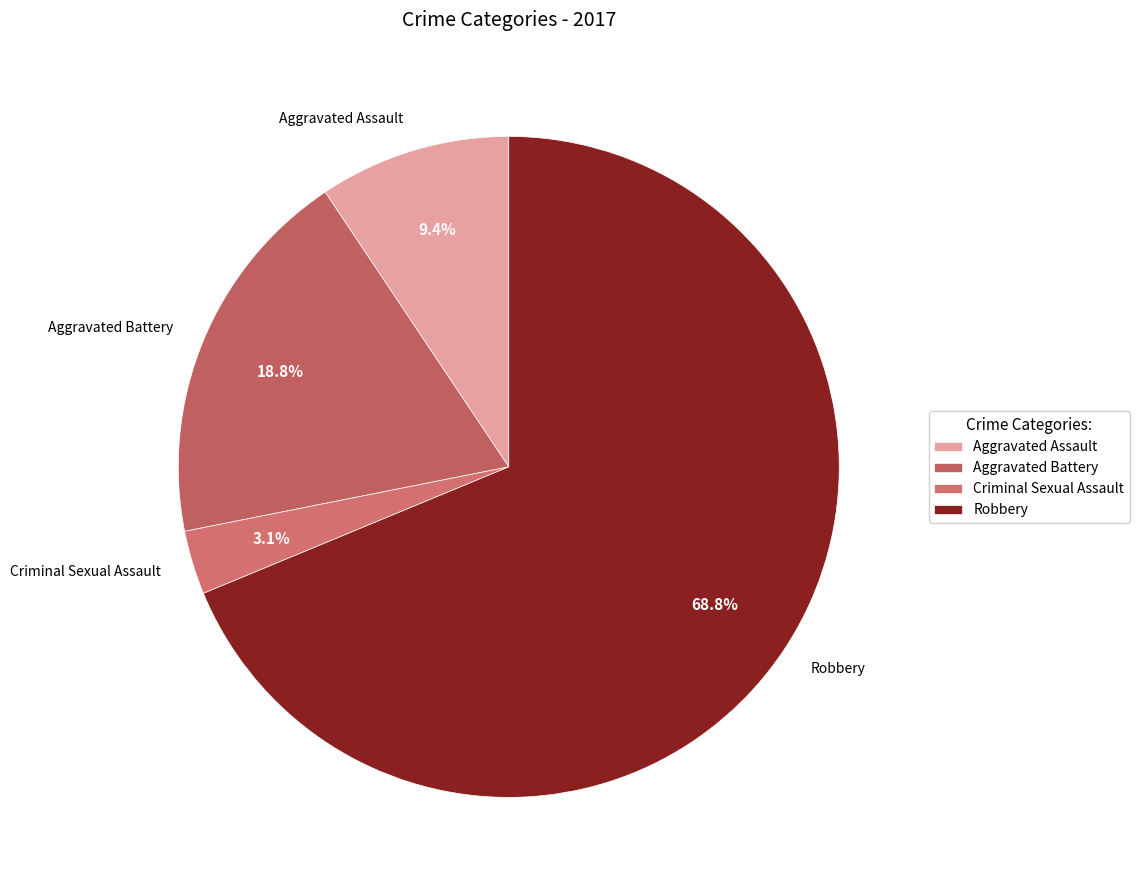

How many slices are in this pie chart?

4